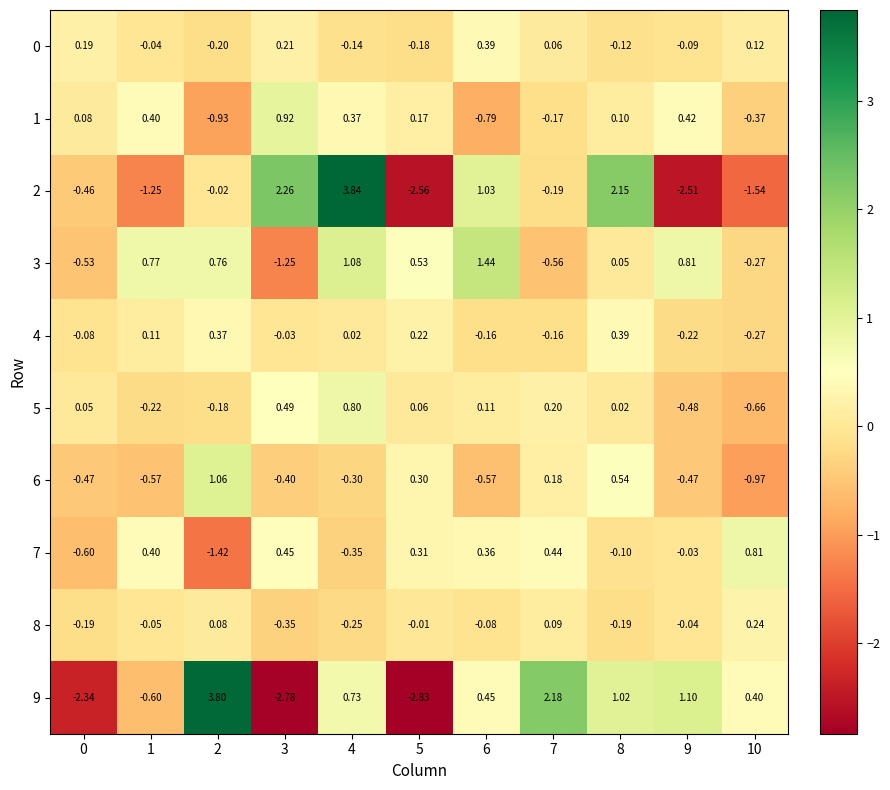

Is the value of 8 at 2 greater than the value of 4 at 6?

Yes